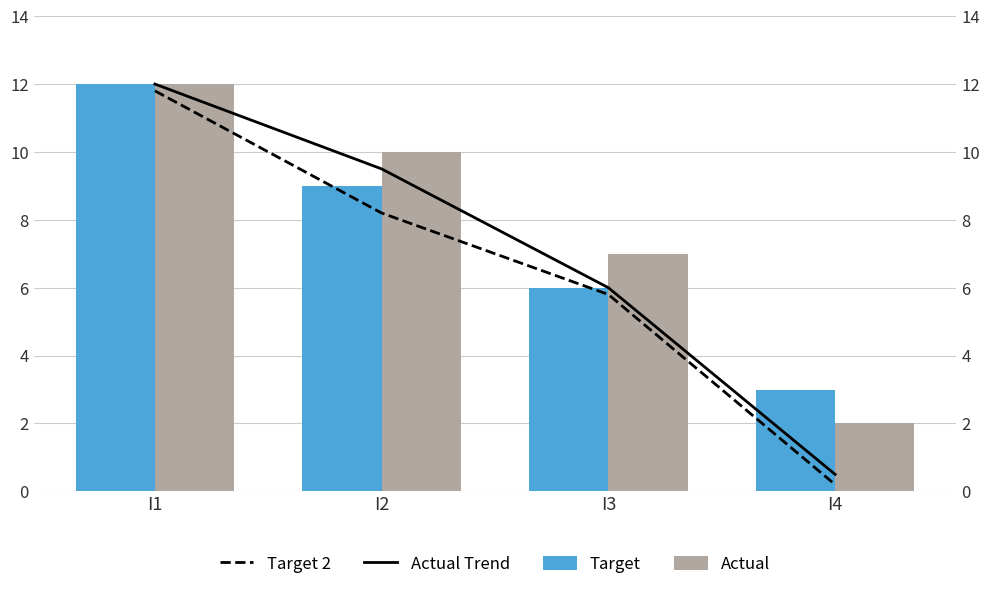

True or false: Actual Trend has a value of 5.3 at I2.

False